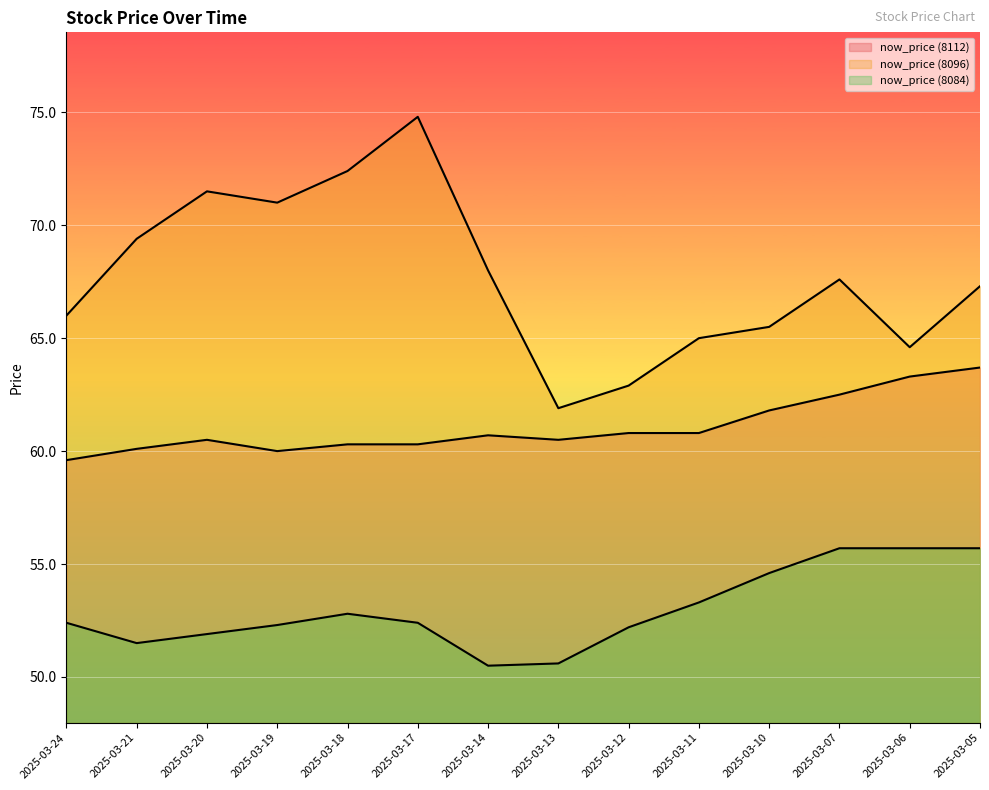

How many values in the now_price (8096) series are below 67?

6